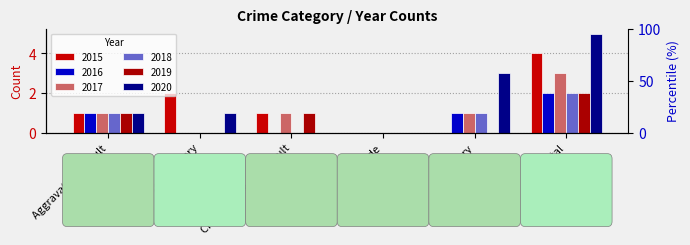

At which category is the sum across all series the highest?

Total